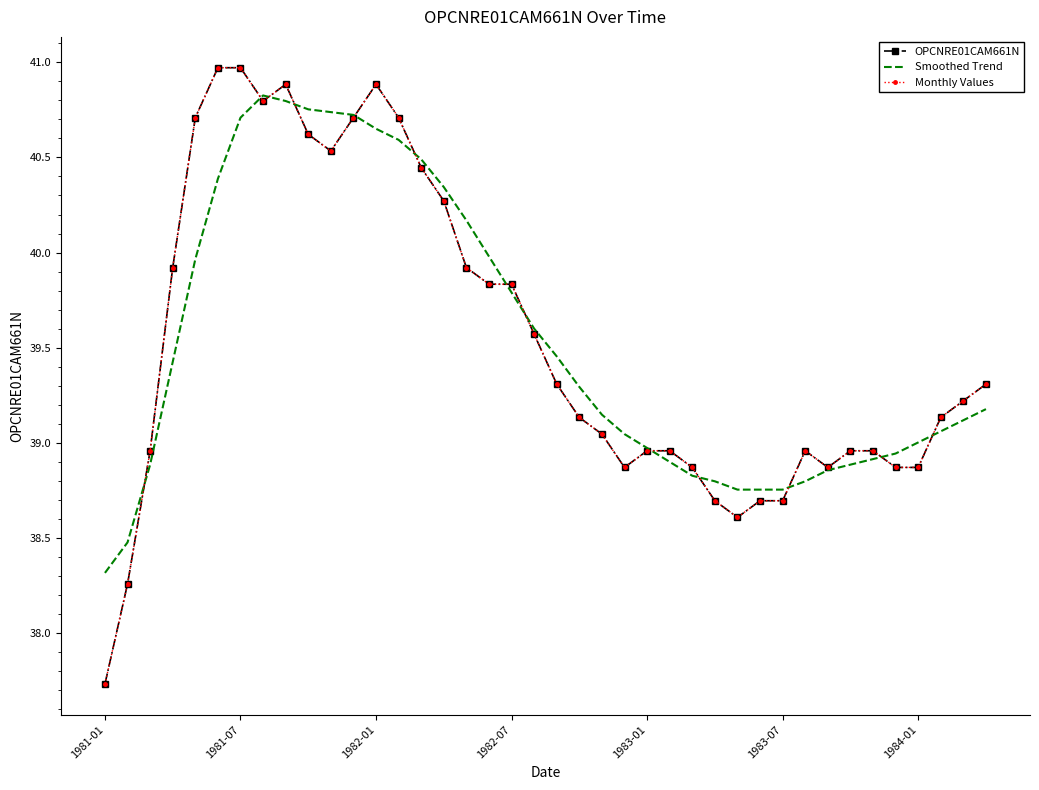

True or false: Monthly Values and OPCNRE01CAM661N intersect in this chart.

False